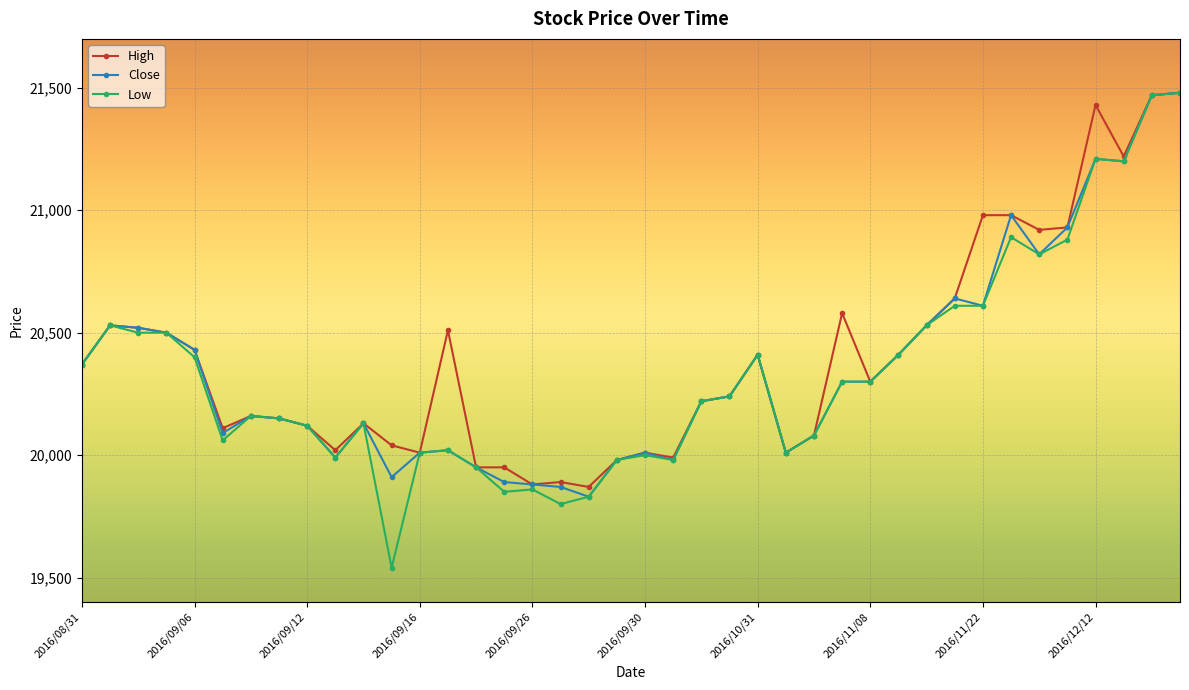

At how many categories does at least one series exceed 20336?

19